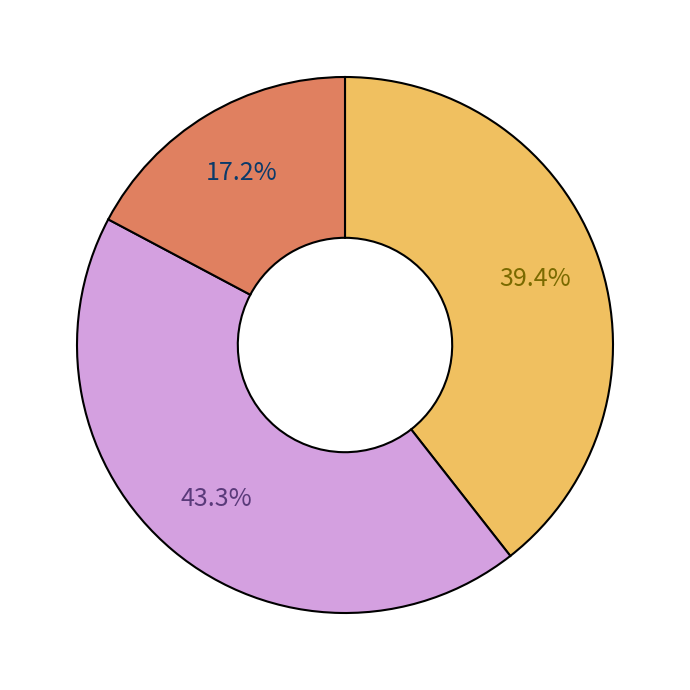

Count the number of slices in the pie.

3